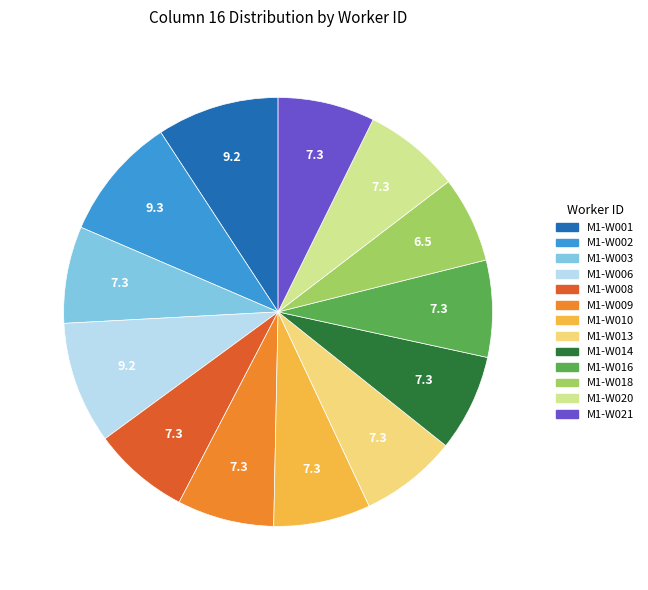

True or false: M1-W020 accounts for 7% of the total.

True